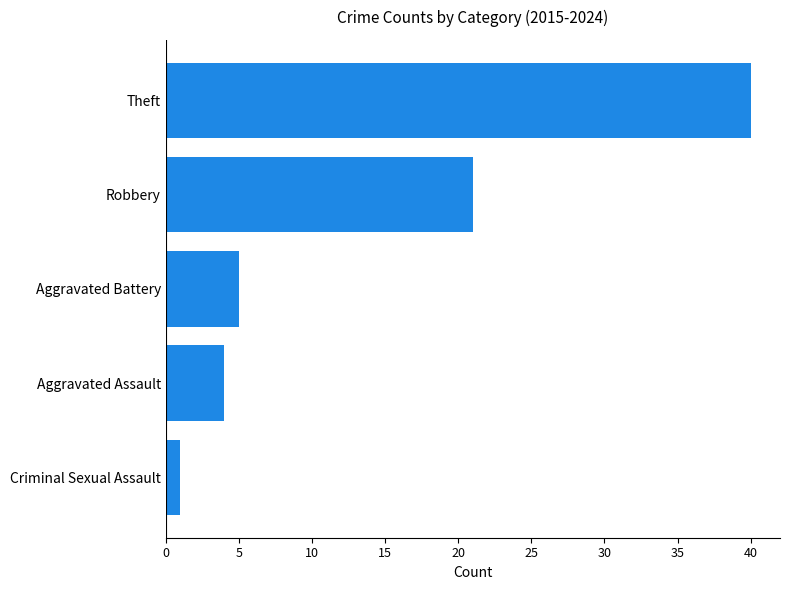

List the labels in order of value, largest first.

Theft, Robbery, Aggravated Battery, Aggravated Assault, Criminal Sexual Assault